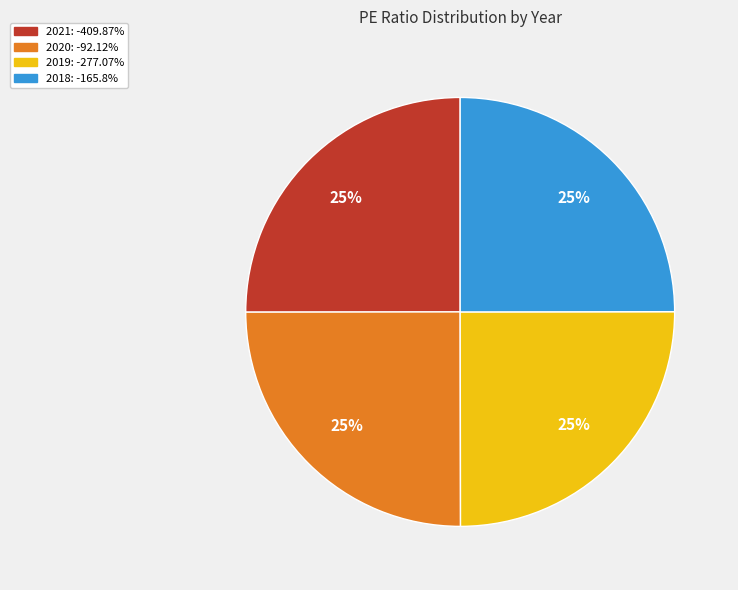

What percentage is the 2018 slice, to the nearest percent?

25%